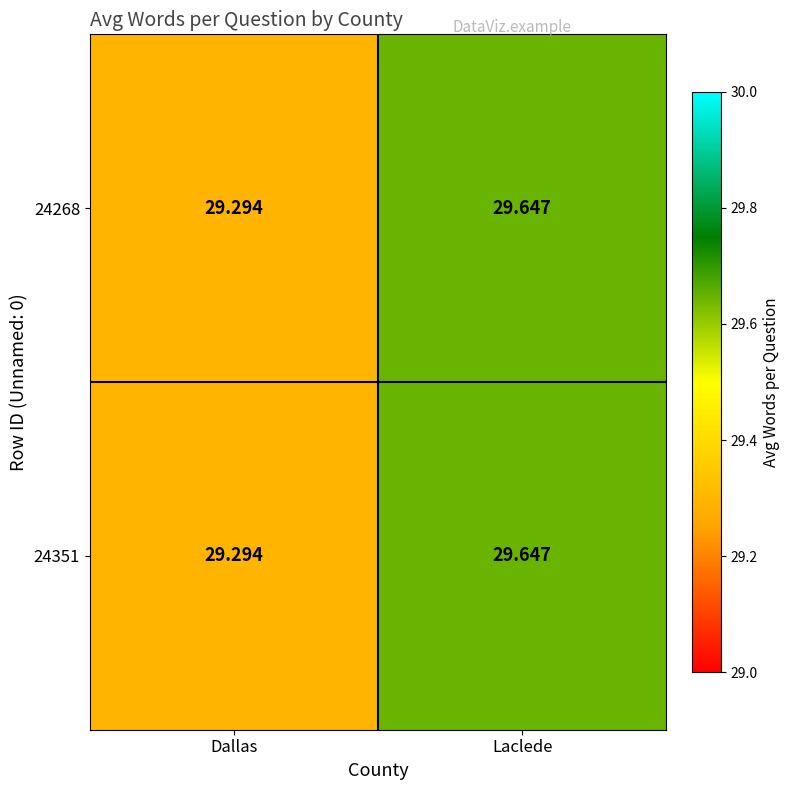

Where is 24351 nearest to the value 29?

Dallas